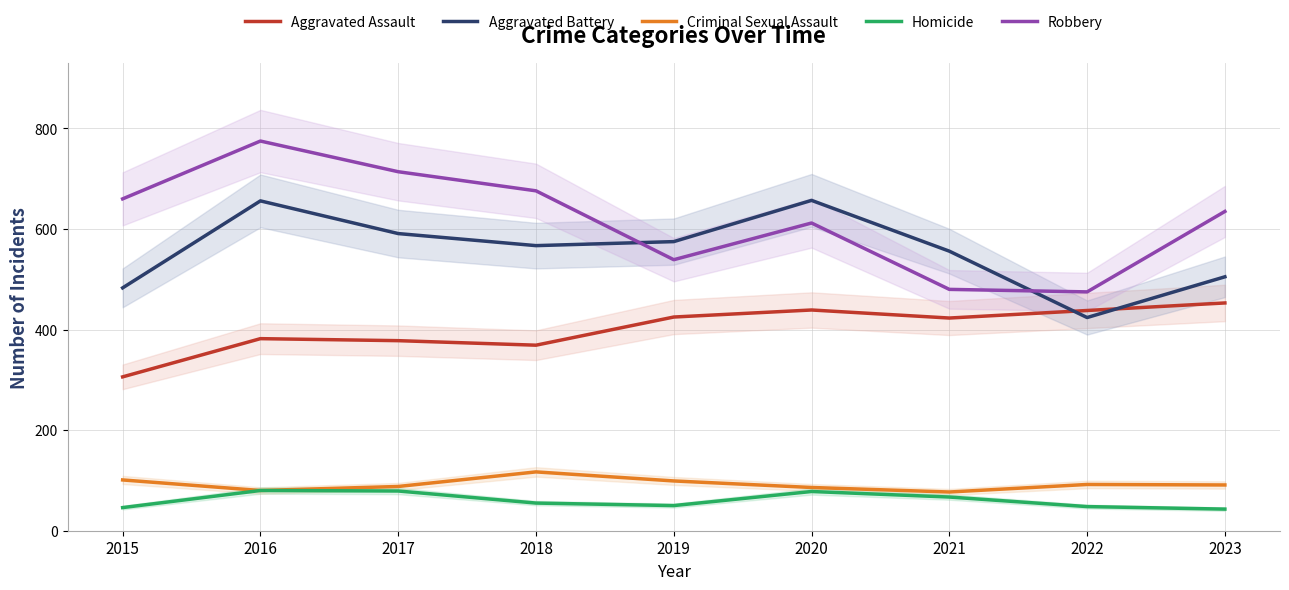

Is the value of Aggravated Assault at 2020 greater than the value of Criminal Sexual Assault at 2022?

Yes